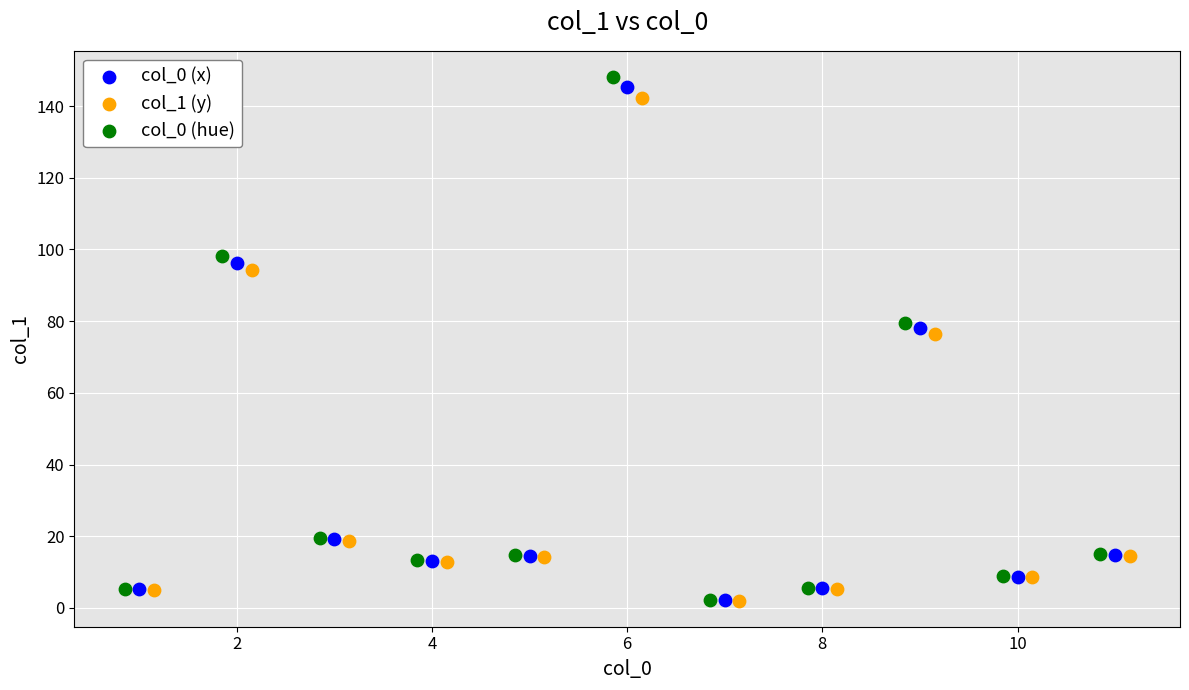

Which series has the largest Y range (max minus min)?

col_0 (hue)